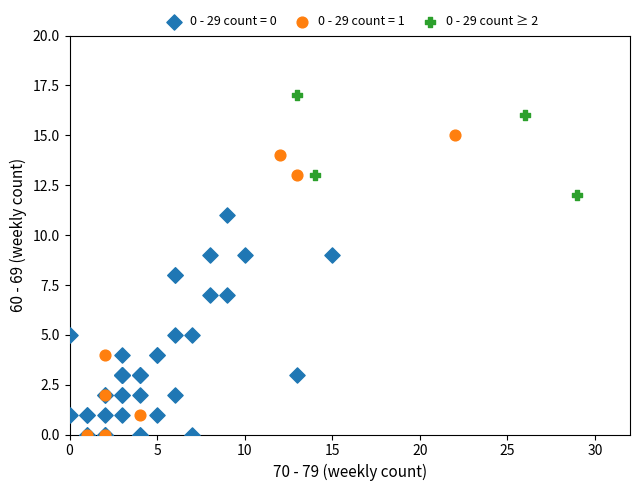

Which series has the largest Y range (max minus min)?

0 - 29 count = 1